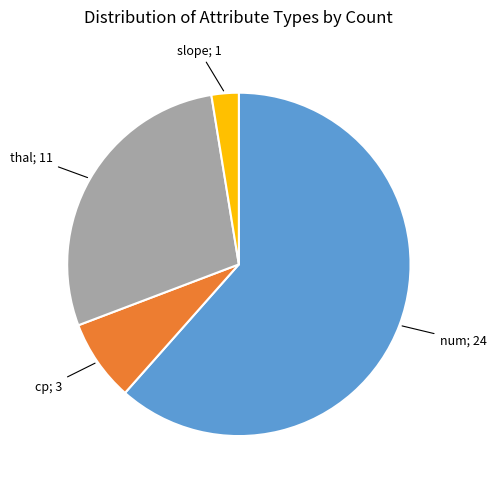

How many segments does this pie chart have?

4